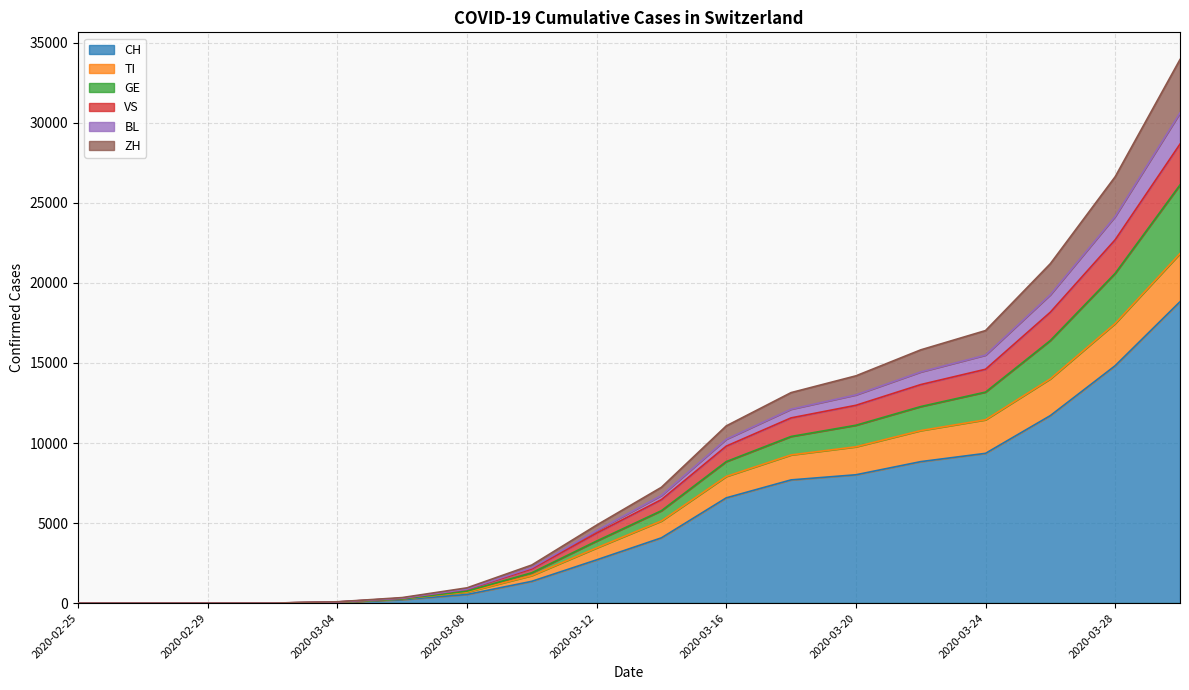

Does the chart display data point markers on the line(s)?

No